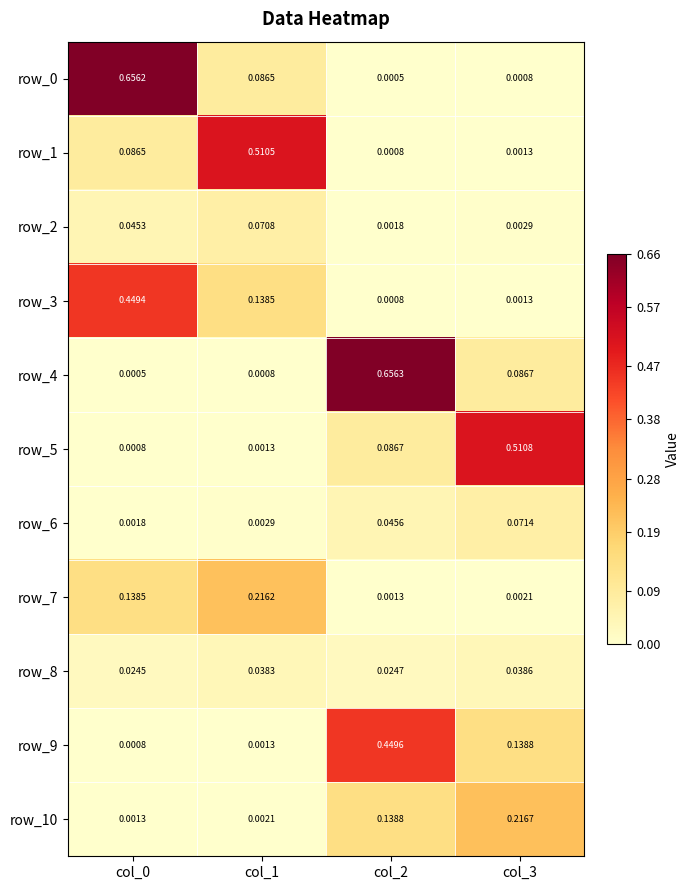

Is the value of row_4 at col_0 greater than the value of row_5 at col_1?

No